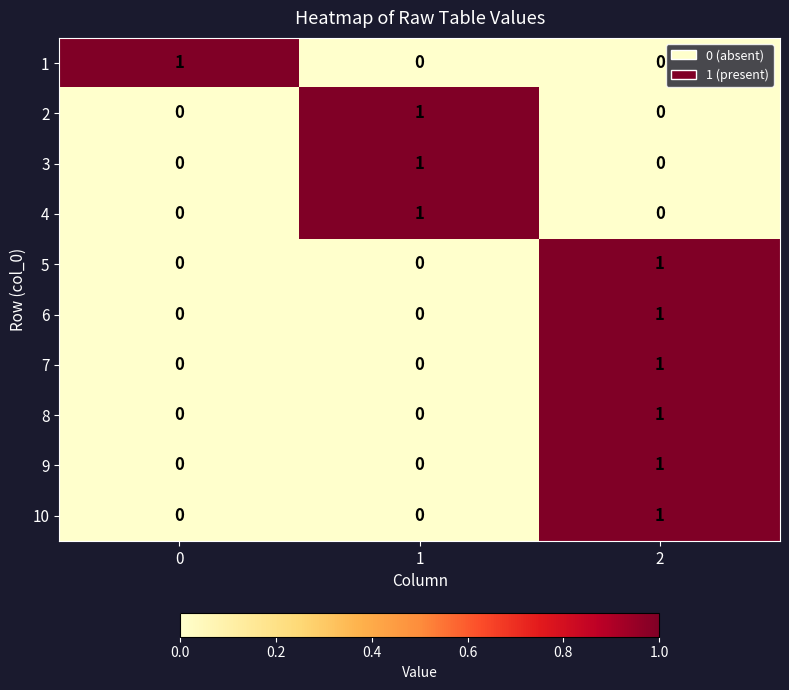

Reading right to left, what are all the values shown in this chart?

1: 2=0	1=0	0=1
2: 2=0	1=1	0=0
3: 2=0	1=1	0=0
4: 2=0	1=1	0=0
5: 2=1	1=0	0=0
6: 2=1	1=0	0=0
7: 2=1	1=0	0=0
8: 2=1	1=0	0=0
9: 2=1	1=0	0=0
10: 2=1	1=0	0=0